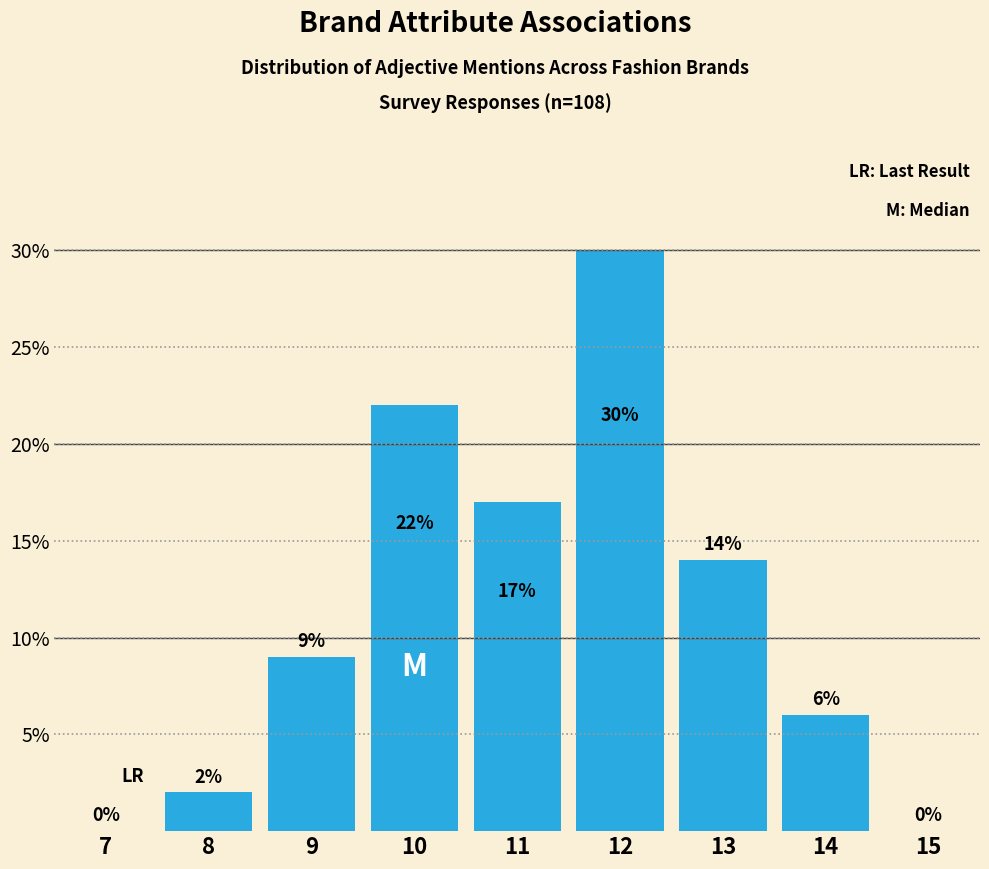

Reading left to right, list all the values displayed in this chart.

7=0	8=2	9=9	10=22	11=17	12=30	13=14	14=6	15=0